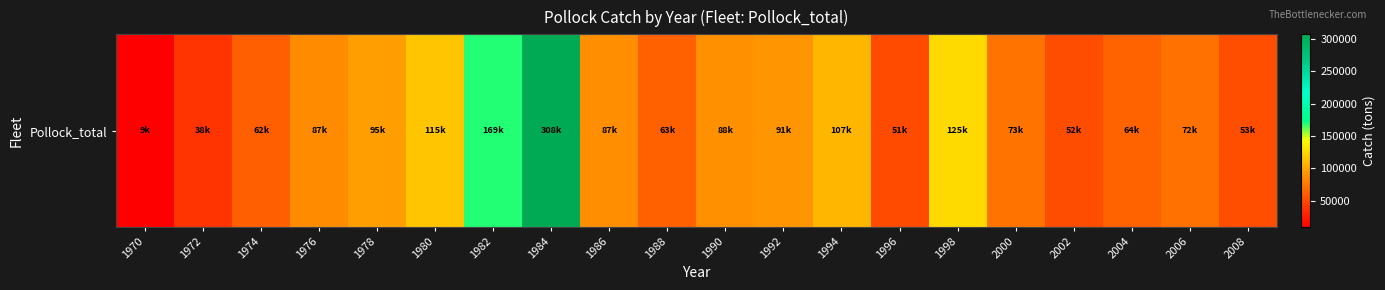

What is the minimum value shown in the chart?

9378.7